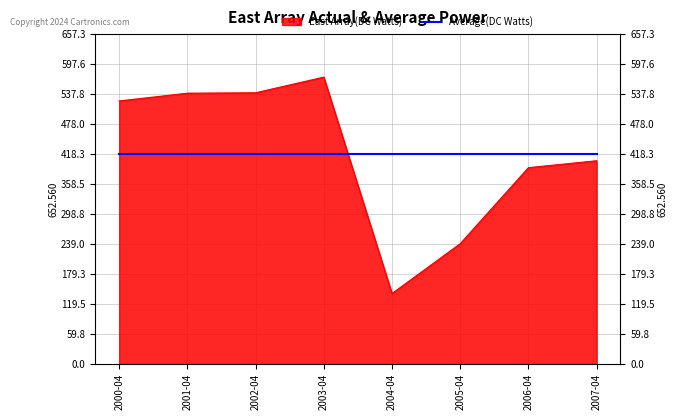

Reading left to right, extract all data points from this chart.

524.1	539.6	540.5	571.6	140.4	239.8	391.2	405.0